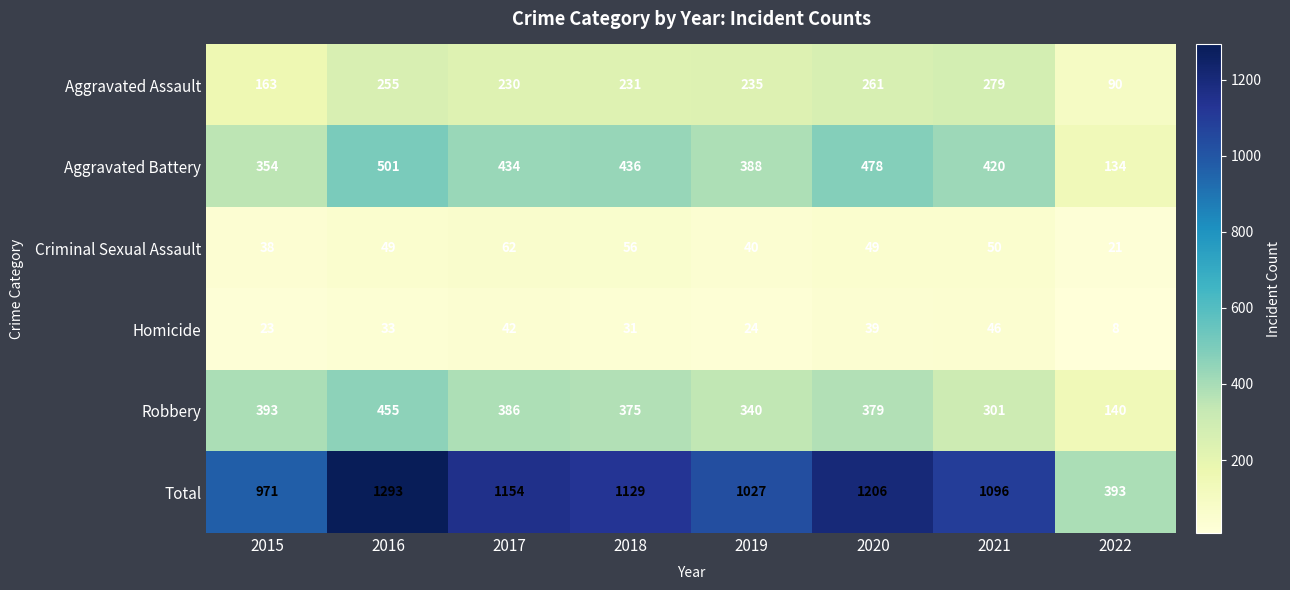

Which series has the largest total across all categories?

Total